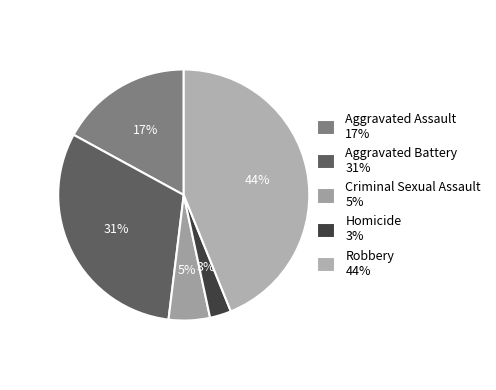

To the nearest percent, what is the difference between the Robbery and Homicide slice percentages?

41%